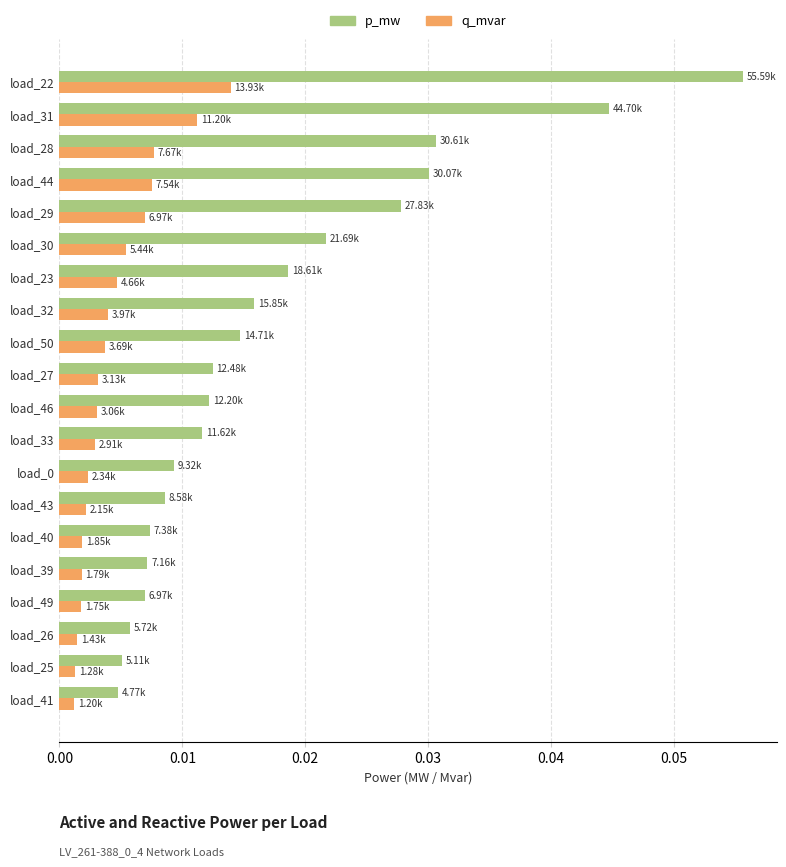

At how many categories does at least one series exceed 0?

20